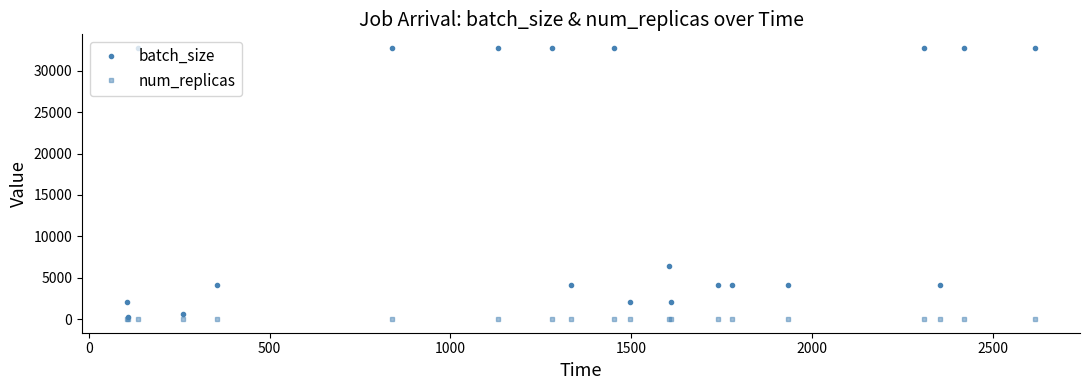

At how many categories does at least one series exceed 9046?

8